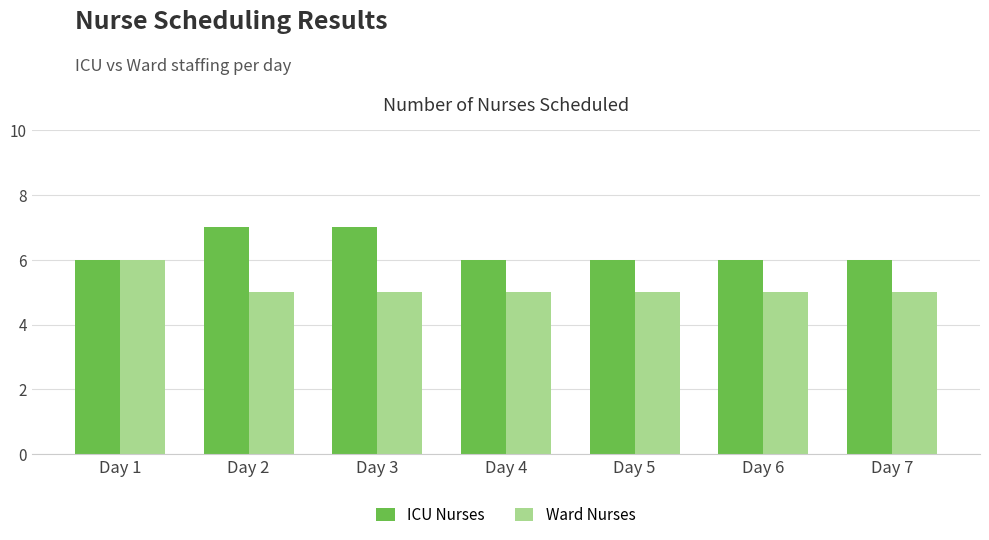

How many bars are there in each group?

2